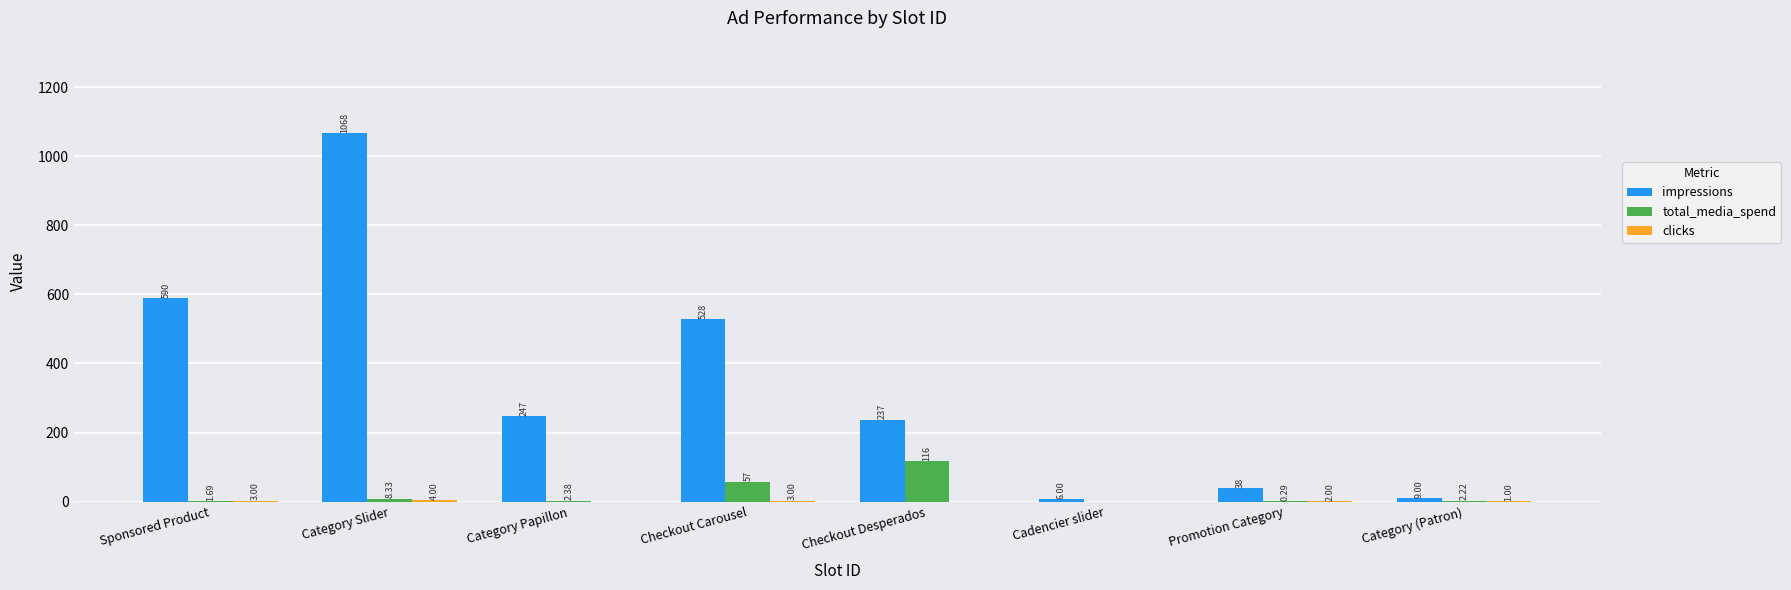

At which label does total_media_spend first exceed 2?

Category Slider